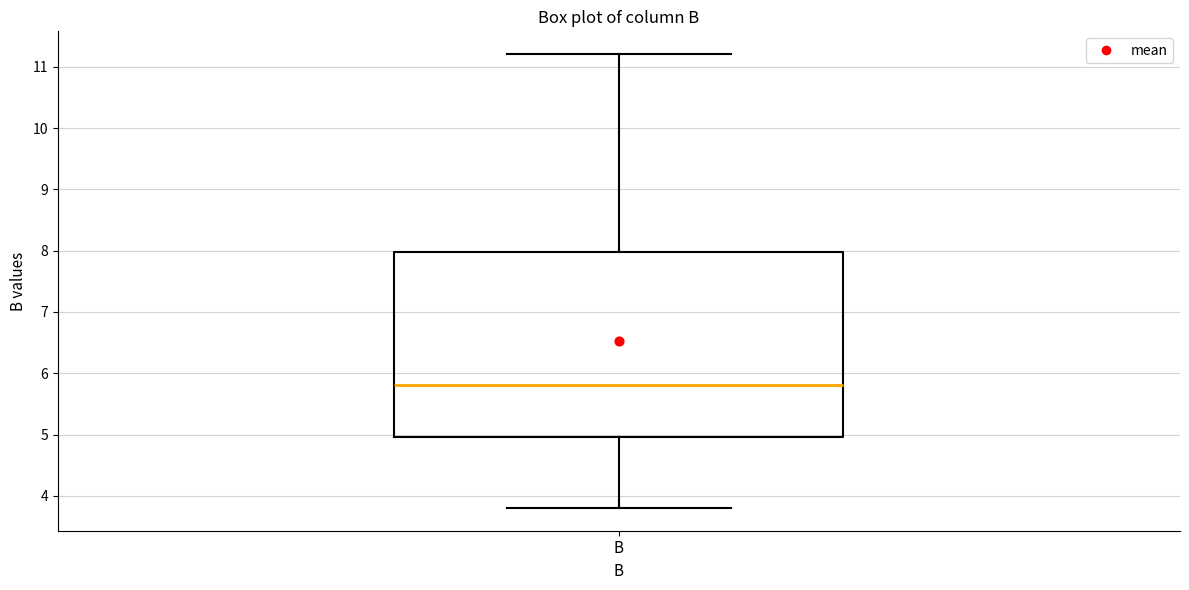

Transcribe this box plot: give where the median line is, the range the box spans, and where the two whiskers end, as read against the y-axis. The values are not printed on the chart, so give them approximately, as read against the axis.

median 5.8, box 5.0 to 8.0, whiskers 3.8 to 11.2